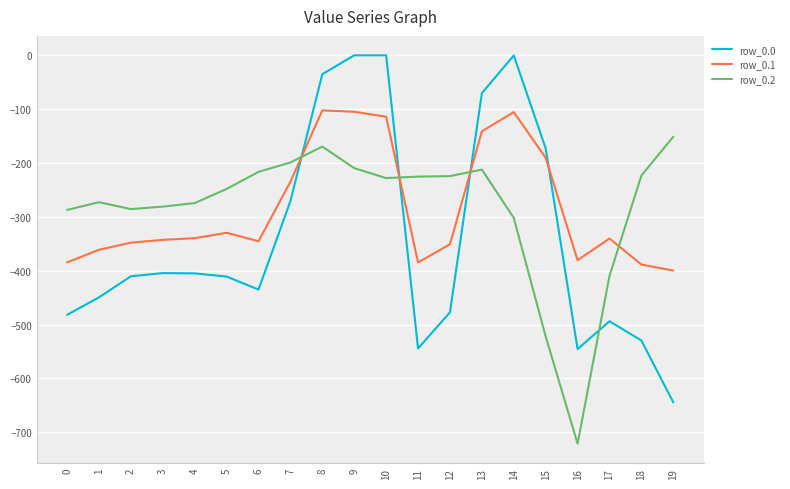

Rank the series by their maximum value, from lowest to highest.

row_0.2, row_0.1, row_0.0